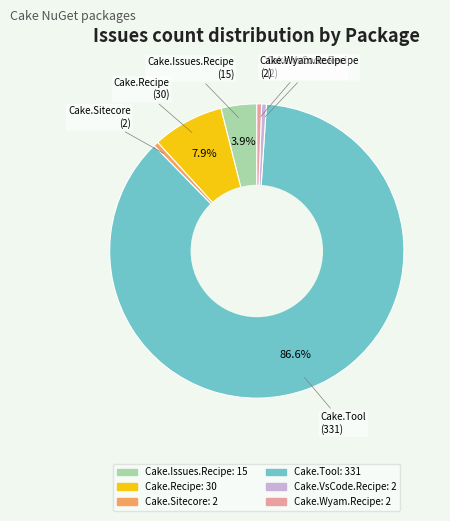

How many segments does this pie chart have?

6